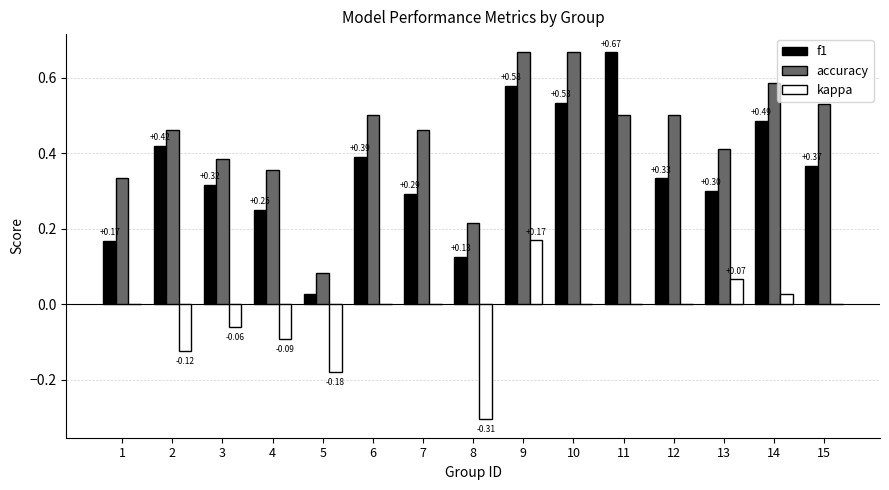

At which category is the sum across all series the highest?

9